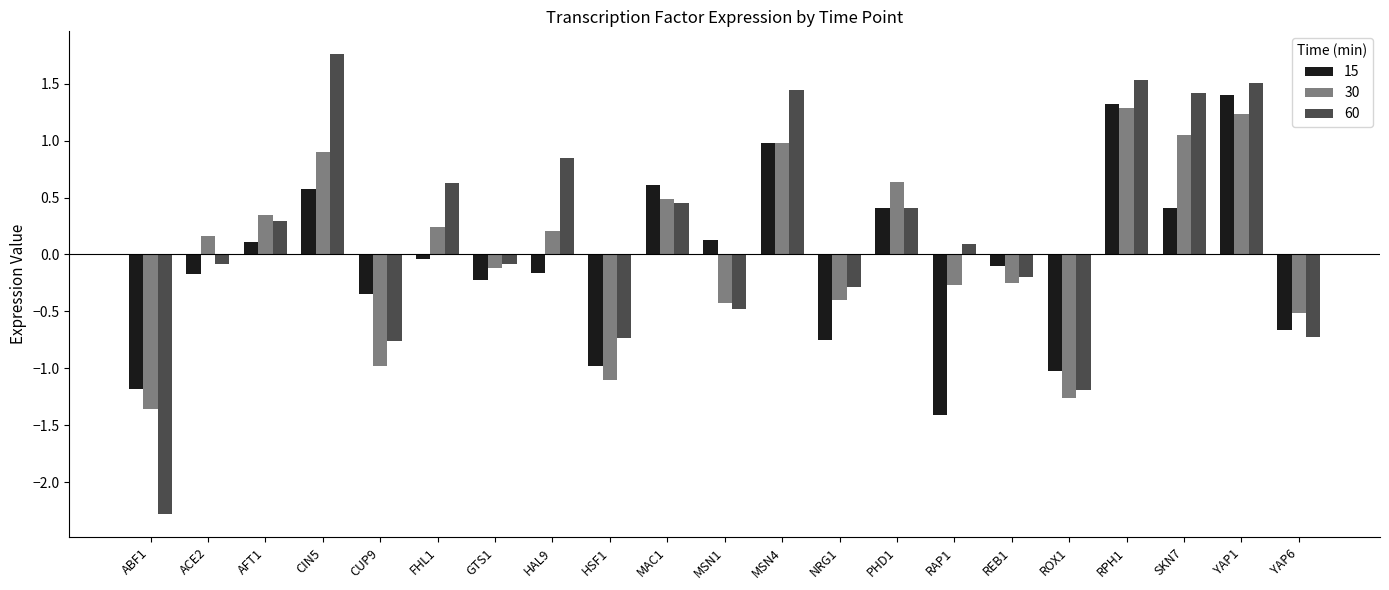

What is the smallest value displayed?

-2.3